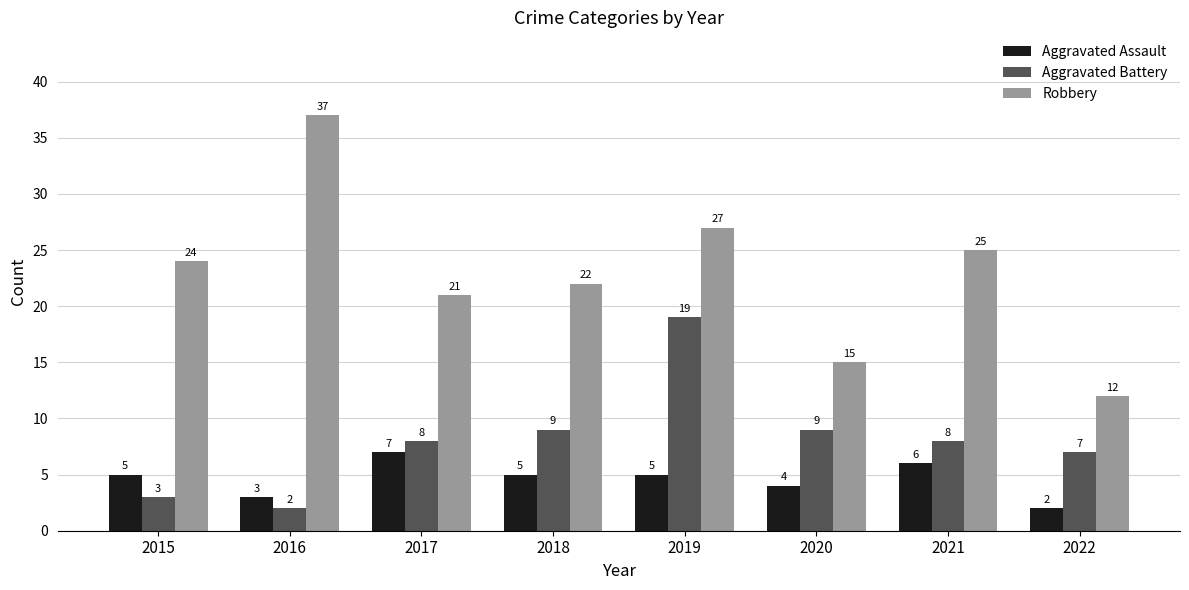

Reading left to right, list all the values displayed in this chart.

Aggravated Assault: 2015=5	2016=3	2017=7	2018=5	2019=5	2020=4	2021=6	2022=2
Aggravated Battery: 2015=3	2016=2	2017=8	2018=9	2019=19	2020=9	2021=8	2022=7
Robbery: 2015=24	2016=37	2017=21	2018=22	2019=27	2020=15	2021=25	2022=12